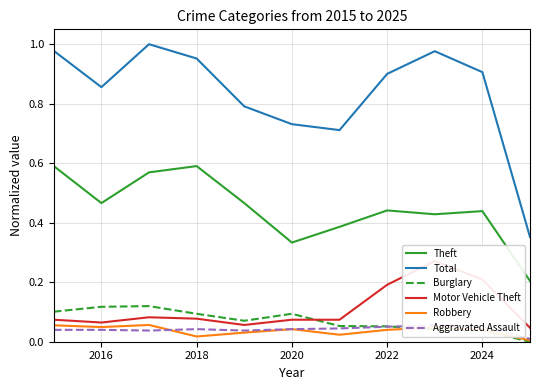

Reading left to right, what are all the values shown in this chart?

Theft: 0.6	0.5	0.6	0.6	0.5	0.3	0.4	0.4	0.4	0.4	0.2
Total: 1.0	0.9	1.0	1.0	0.8	0.7	0.7	0.9	1.0	0.9	0.4
Burglary: 0.1	0.1	0.1	0.1	0.1	0.1	0.1	0.1	0.0	0.0	0.0
Motor Vehicle Theft: 0.1	0.1	0.1	0.1	0.1	0.1	0.1	0.2	0.3	0.2	0.0
Robbery: 0.1	0.0	0.1	0.0	0.0	0.0	0.0	0.0	0.0	0.0	0.0
Aggravated Assault: 0.0	0.0	0.0	0.0	0.0	0.0	0.0	0.1	0.1	0.1	0.0